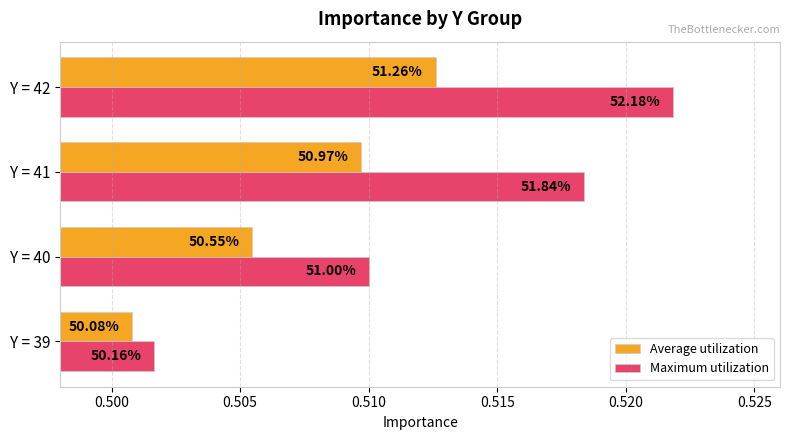

What are all the series names shown in the legend?

Average utilization, Maximum utilization